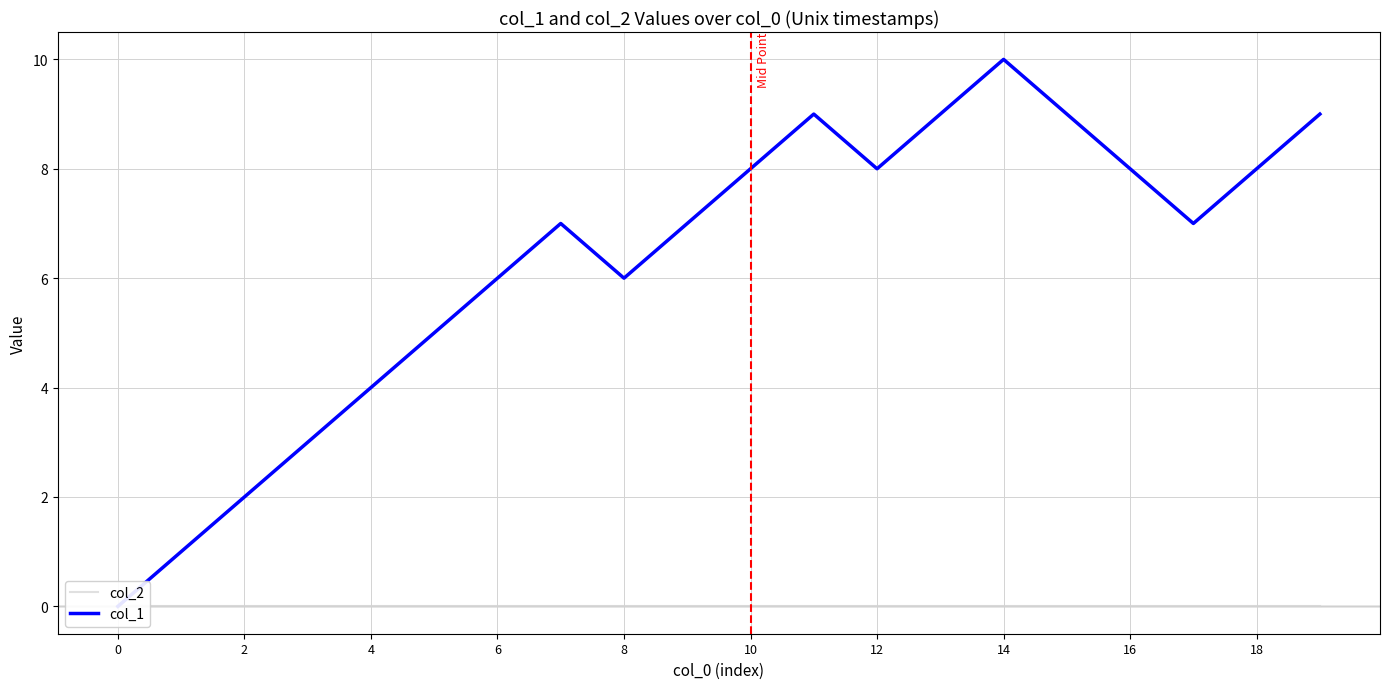

What are all the series names shown in the legend?

col_2, col_1